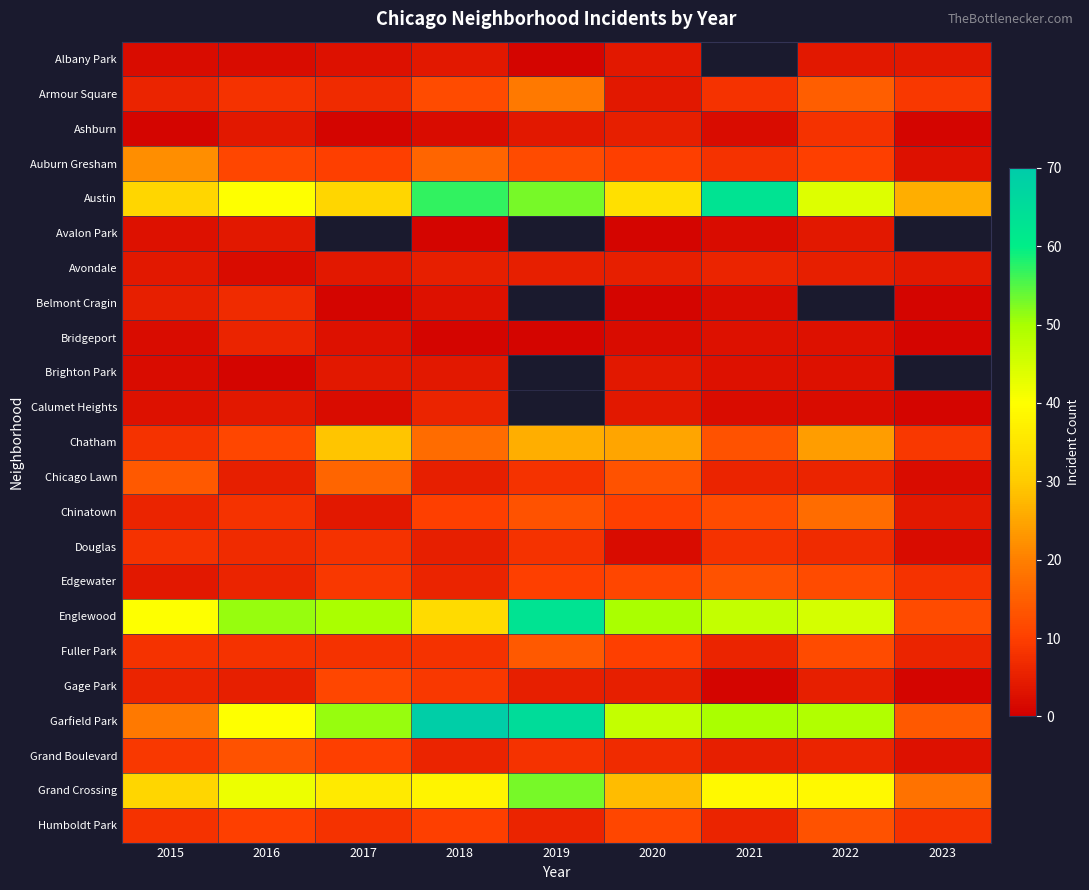

At which label does Brighton Park reach its minimum?

2016